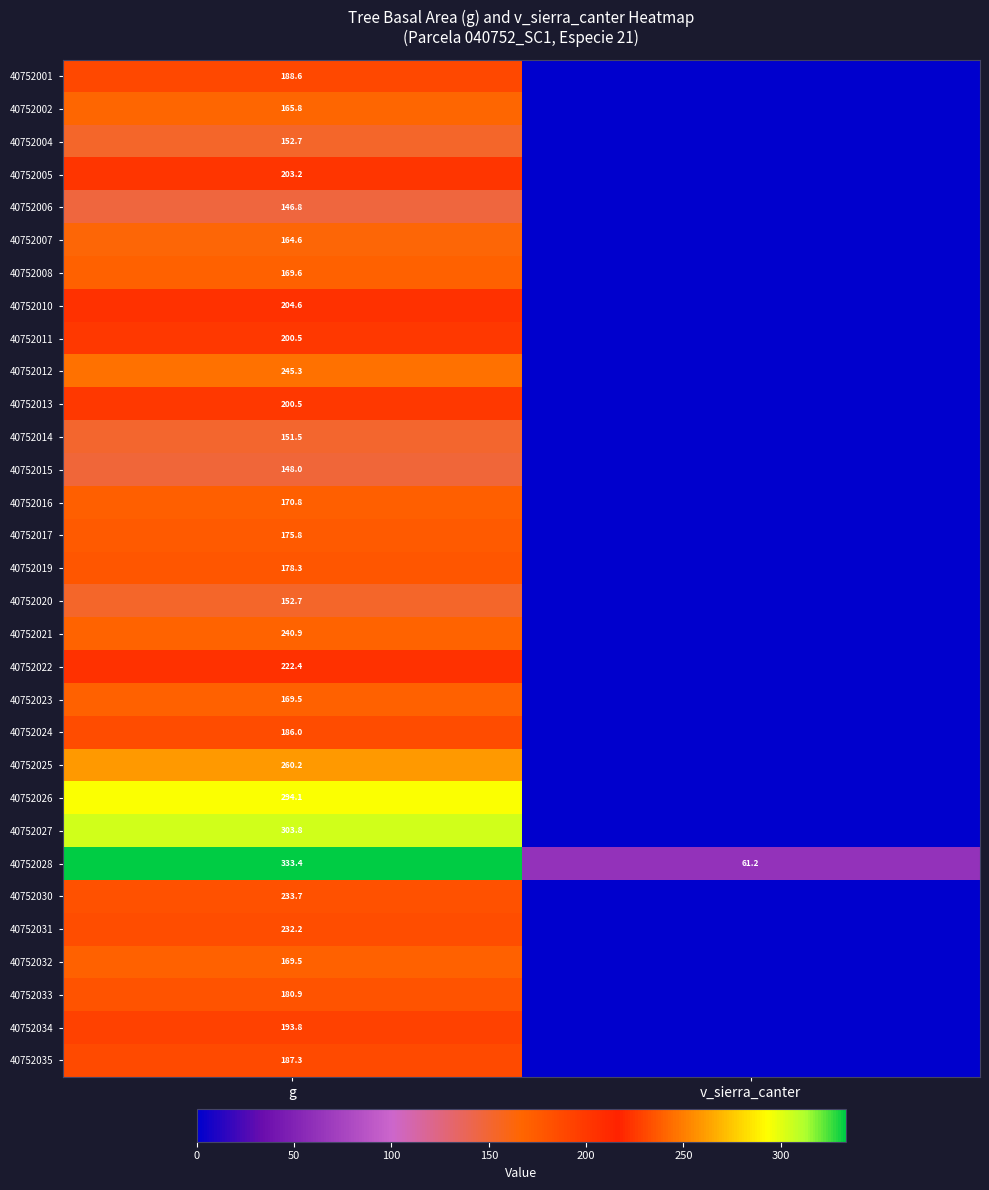

Where is 40752028 nearest to the value 197?

v_sierra_canter